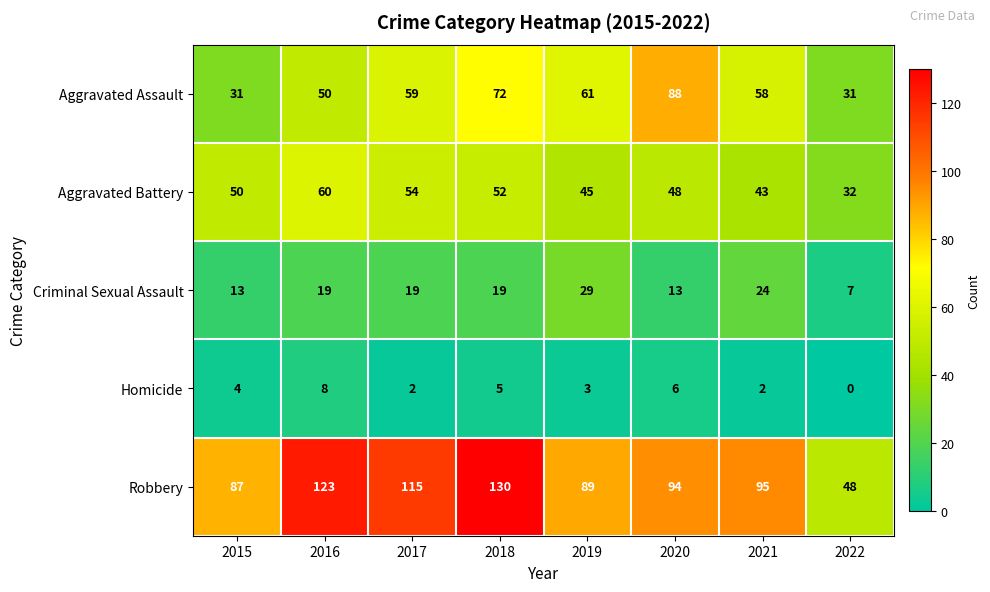

List the series in order of their peak value, lowest first.

Homicide, Criminal Sexual Assault, Aggravated Battery, Aggravated Assault, Robbery